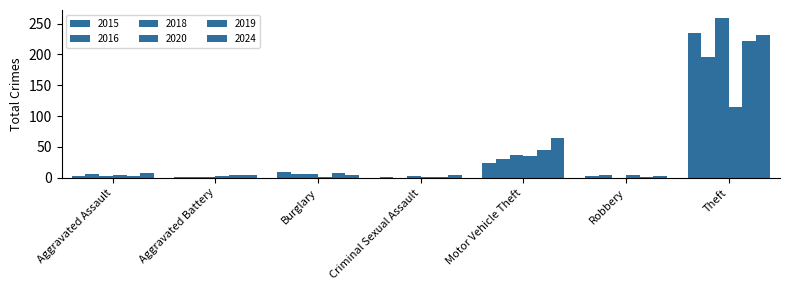

Does the chart contain stacked bars?

No